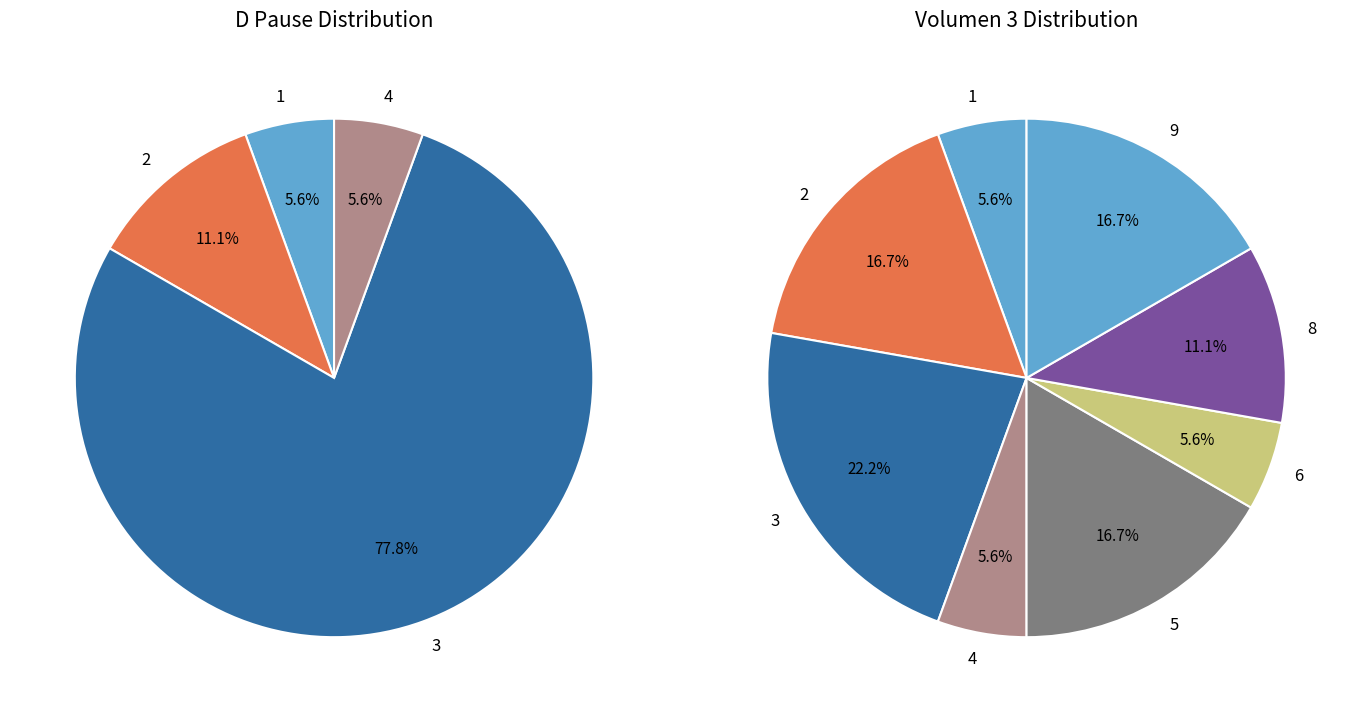

Is TP4 the majority of the pie?

No